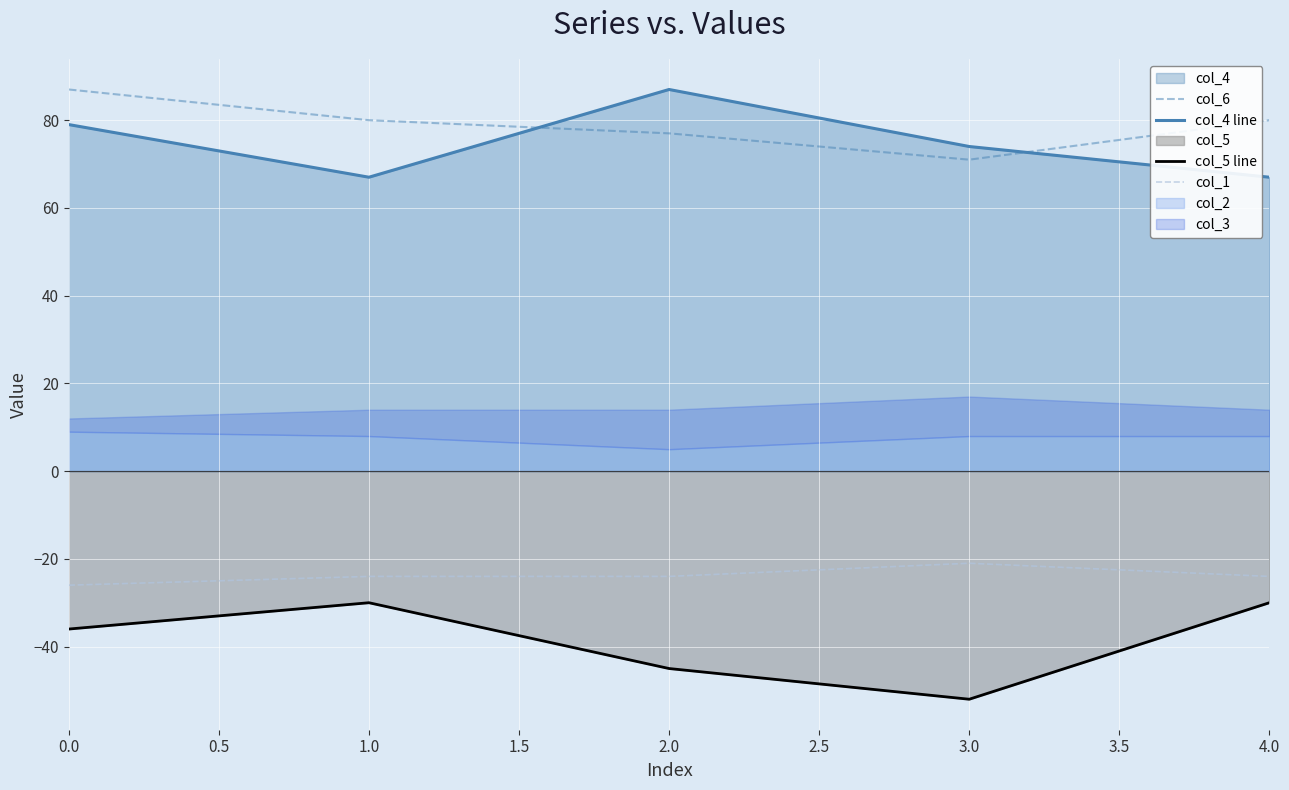

What value does the col_1 series have at 1.0?

-24